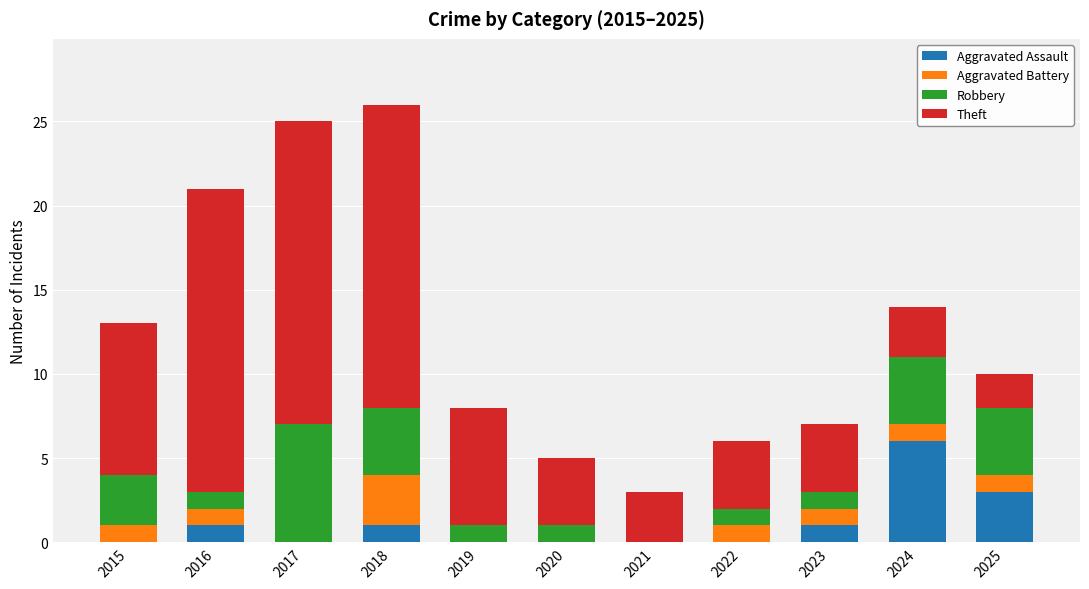

At which label does Aggravated Assault reach its peak?

2024